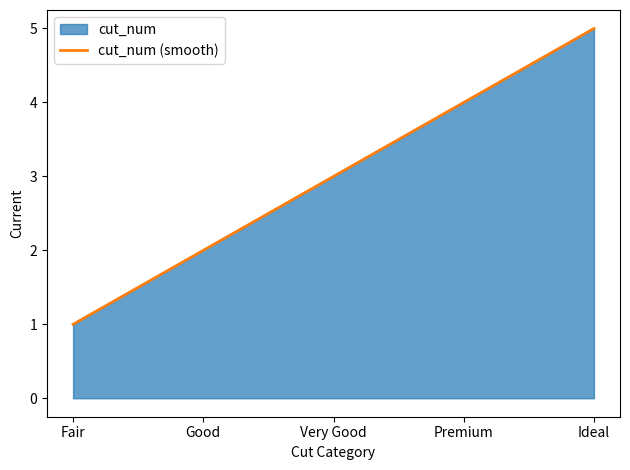

Does the chart have visible grid lines?

No